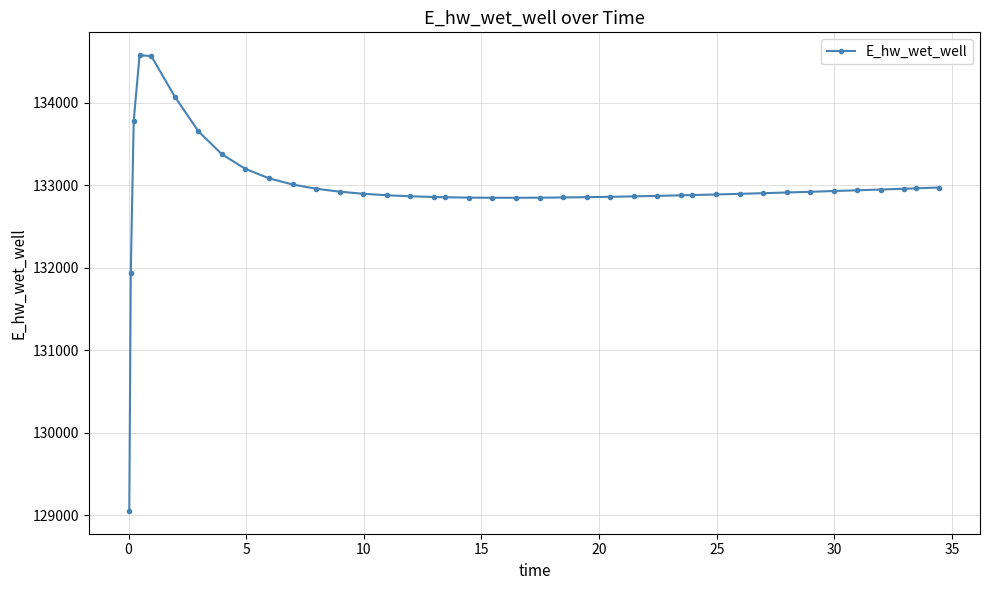

What is the greatest value displayed?

134578.1